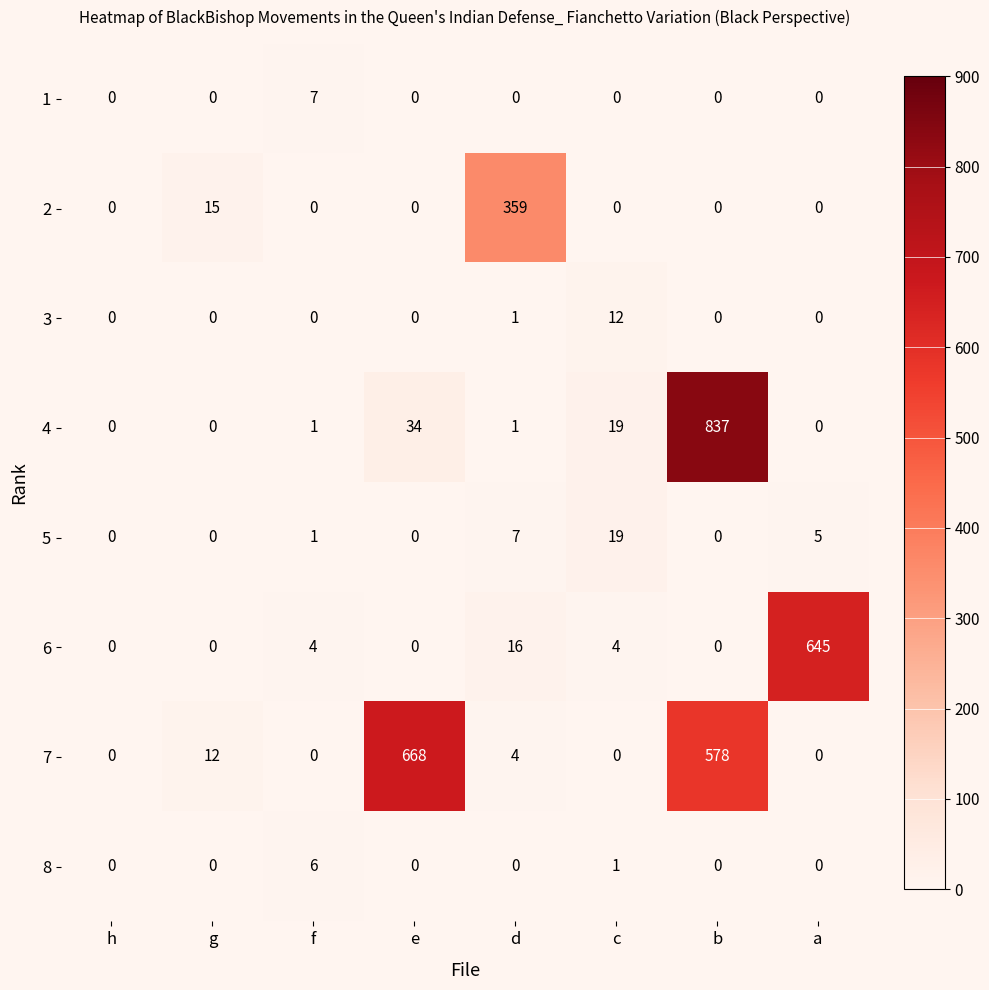

At which category does the chart reach its peak across all series?

b